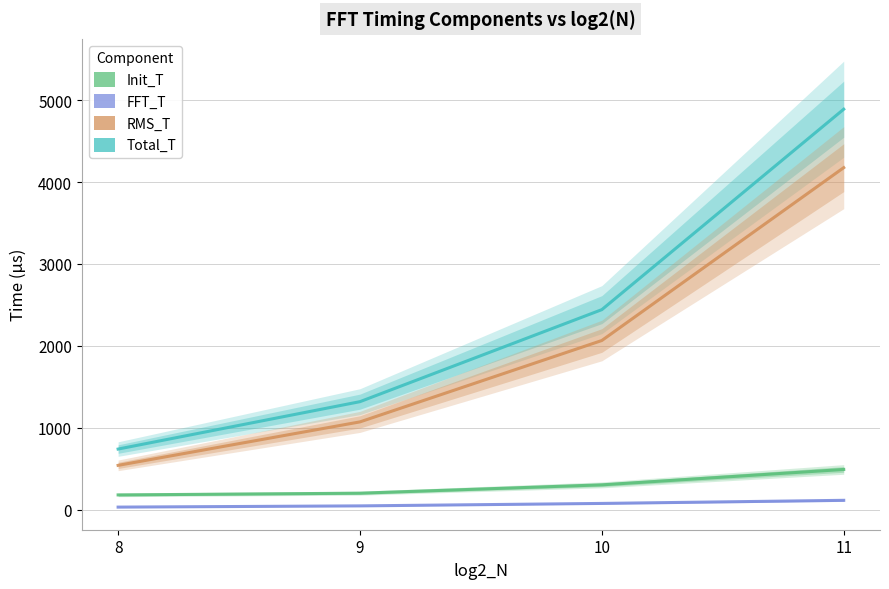

Reading left to right, list all the values displayed in this chart.

Total_T: 8=739	9=1318	10=2442	11=4890
RMS_T: 8=540	9=1071	10=2065	11=4176
FFT_T: 8=30	9=45	10=75	11=113
Init_T: 8=179	9=200	10=302	11=490